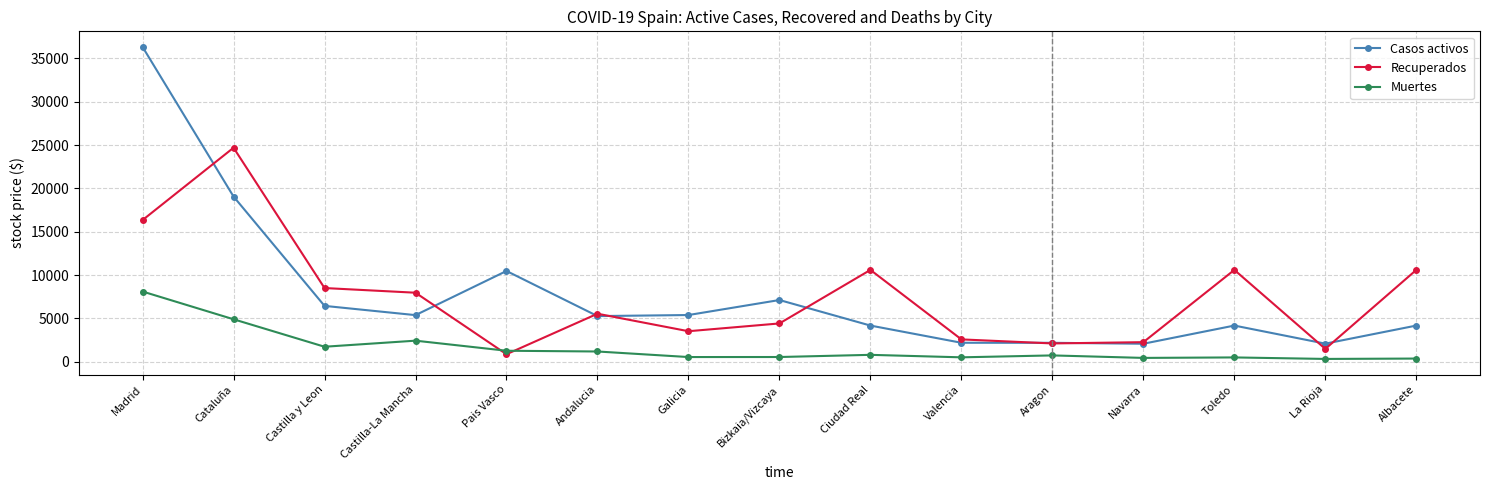

Where does the Muertes series first go above 736?

Madrid